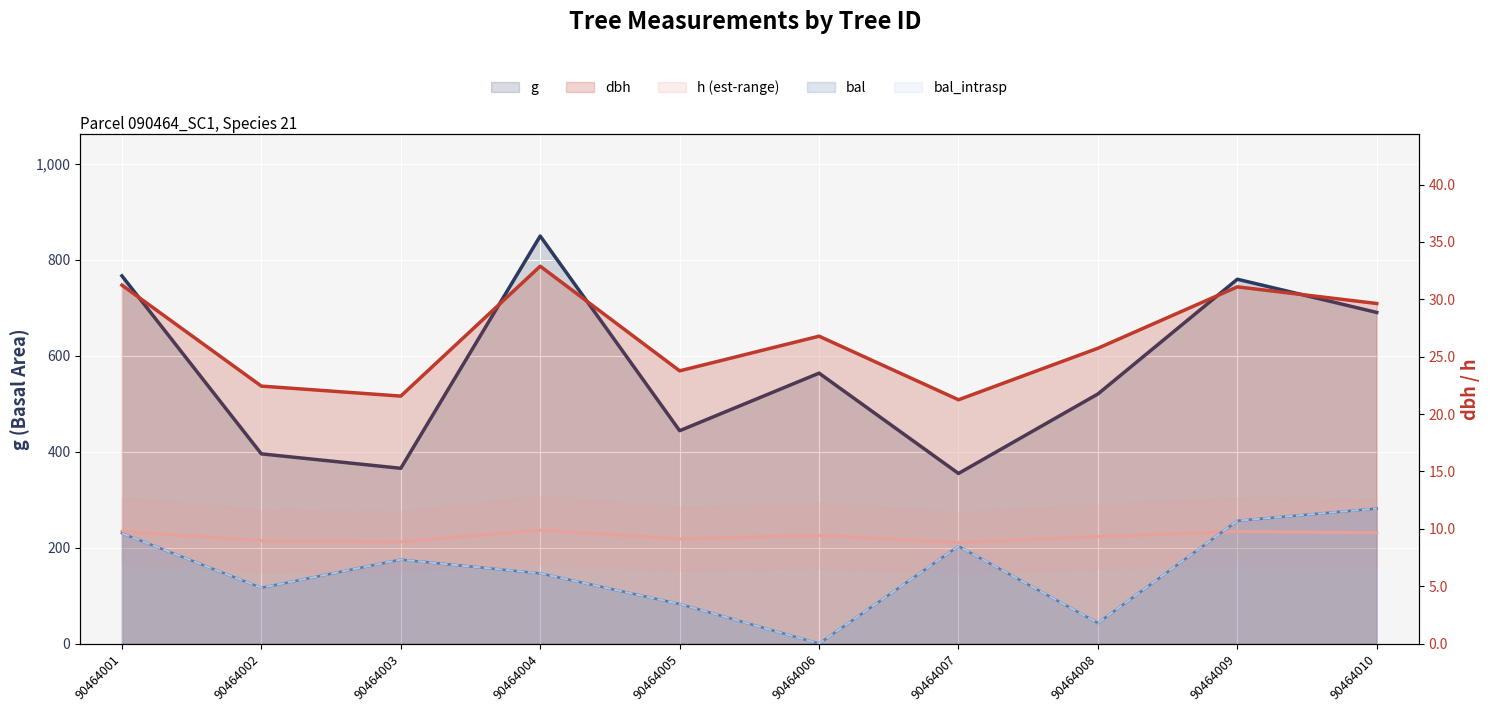

What is the difference between the highest and lowest values at 90464007?

346.1